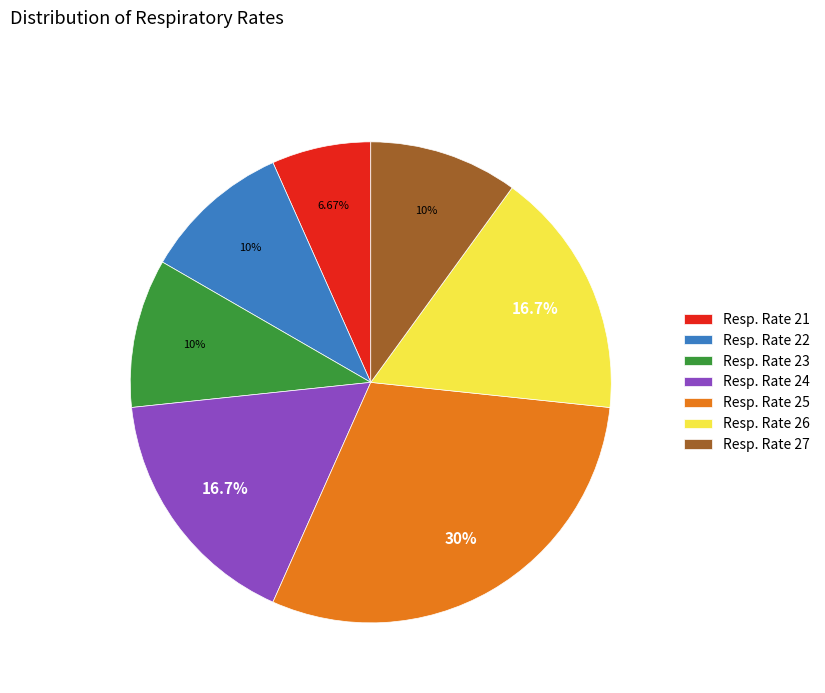

Do Resp. Rate 21 and Resp. Rate 23 together represent more than half of the pie?

No